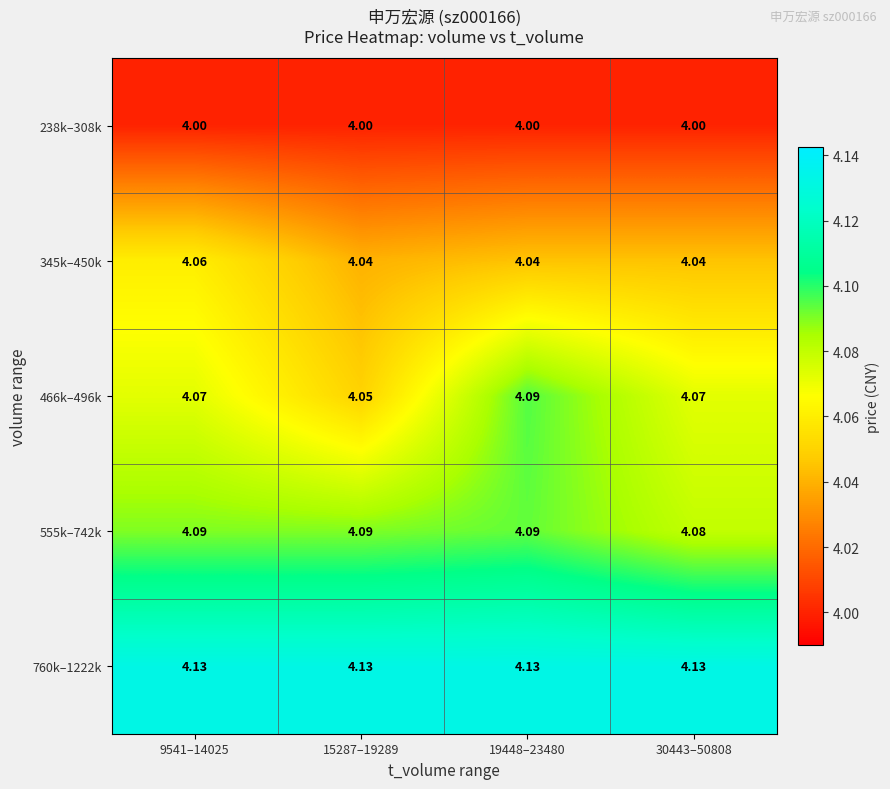

Is the value of 238k–308k at 15287–19289 greater than the value of 555k–742k at 9541–14025?

No